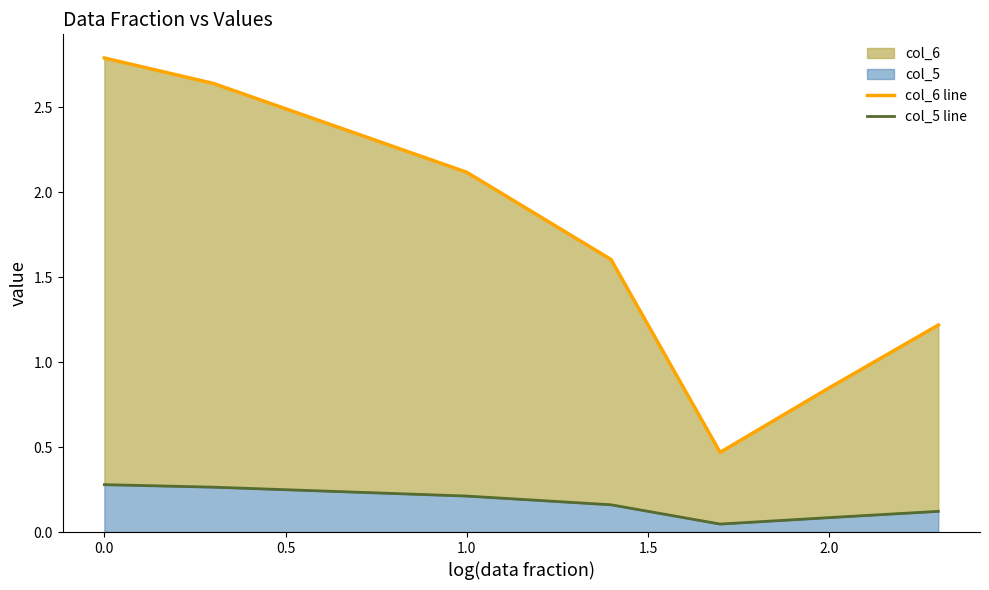

How many lines are shown in the chart?

2